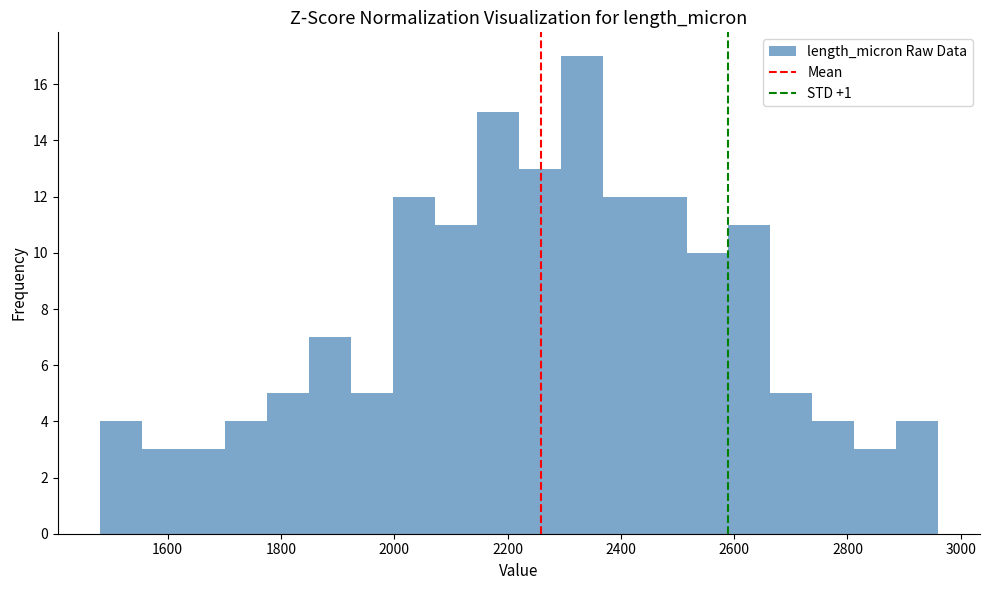

Read against the x-axis, roughly where is the centre of the tallest bar?

2340